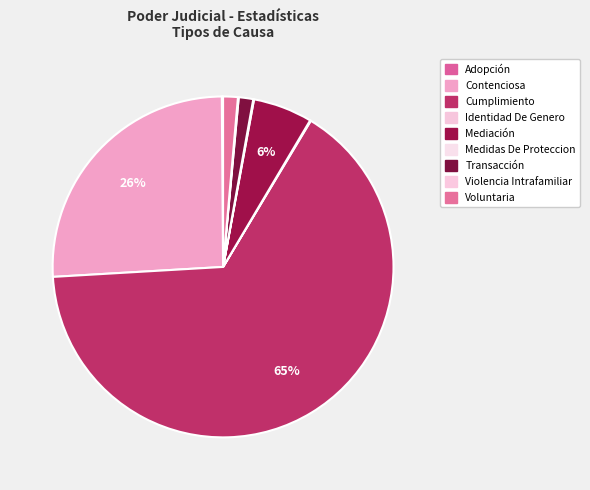

Count the number of slices in the pie.

9